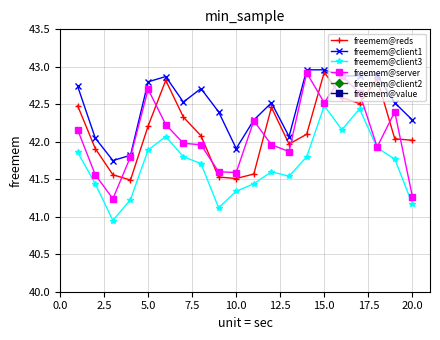

Reading left to right, extract all data points from this chart.

freemem@reds: 42.5	41.9	41.6	41.5	42.2	42.8	42.3	42.1	41.5	41.5	41.6	42.5	42.0	42.1	42.9	42.6	42.5	42.8	42.0	42.0
freemem@client1: 42.7	42.0	41.8	41.8	42.8	42.9	42.5	42.7	42.4	41.9	42.3	42.5	42.1	43.0	43.0	42.9	42.9	42.9	42.5	42.3
freemem@client3: 41.9	41.4	41.0	41.2	41.9	42.1	41.8	41.7	41.1	41.3	41.4	41.6	41.5	41.8	42.5	42.2	42.4	41.9	41.8	41.2
freemem@server: 42.2	41.6	41.2	41.8	42.7	42.2	42.0	42.0	41.6	41.6	42.3	42.0	41.9	42.9	42.5	42.9	42.6	41.9	42.4	41.3
freemem@client2: 10000.0	10000.0	10000.0	10000.0	10000.0	10000.0	10000.0	10000.0	10000.0	10000.0	10000.0	10000.0	10000.0	10000.0	10000.0	10000.0	10000.0	10000.0	10000.0	10000.0
freemem@value: 10000.0	10000.0	10000.0	10000.0	10000.0	10000.0	10000.0	10000.0	10000.0	10000.0	10000.0	10000.0	10000.0	10000.0	10000.0	10000.0	10000.0	10000.0	10000.0	10000.0